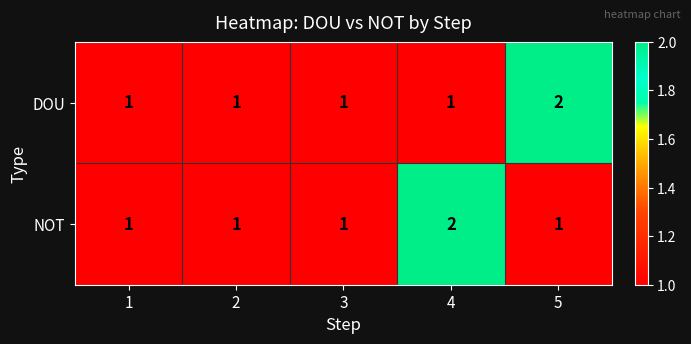

The NOT series shows 1 at 3. True or false?

True